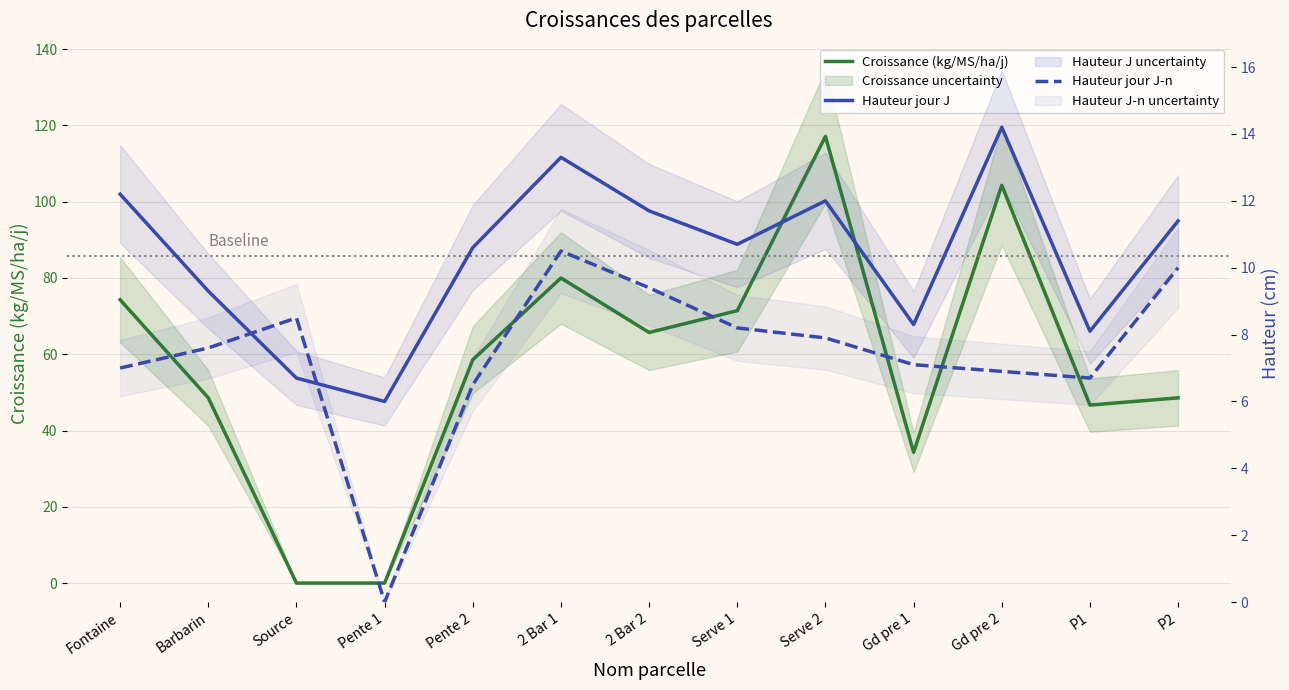

At which category is the sum across all series the highest?

Serve 2